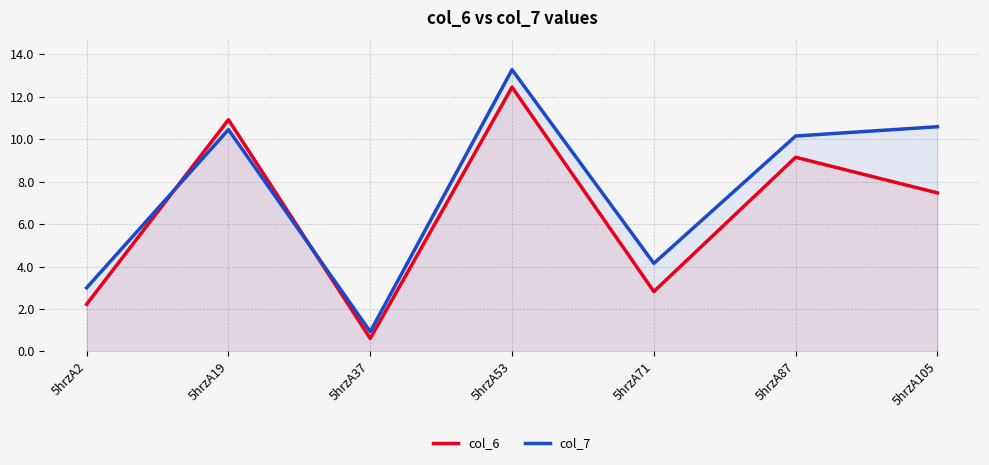

Reading right to left, list all the values displayed in this chart.

col_6: 7.5	9.2	2.8	12.5	0.6	10.9	2.2
col_7: 10.6	10.2	4.2	13.3	0.9	10.5	3.0